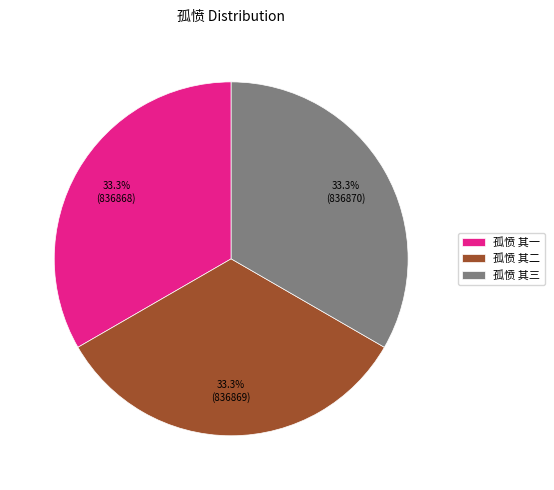

What percentage do 孤愤 其一 and 孤愤 其二 together represent?

66.7%